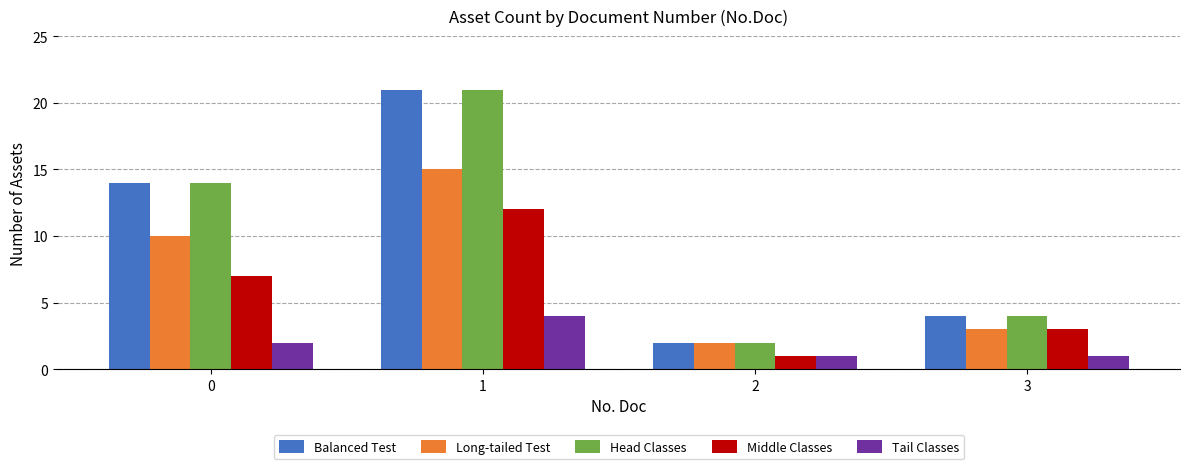

Are the bars horizontal?

No